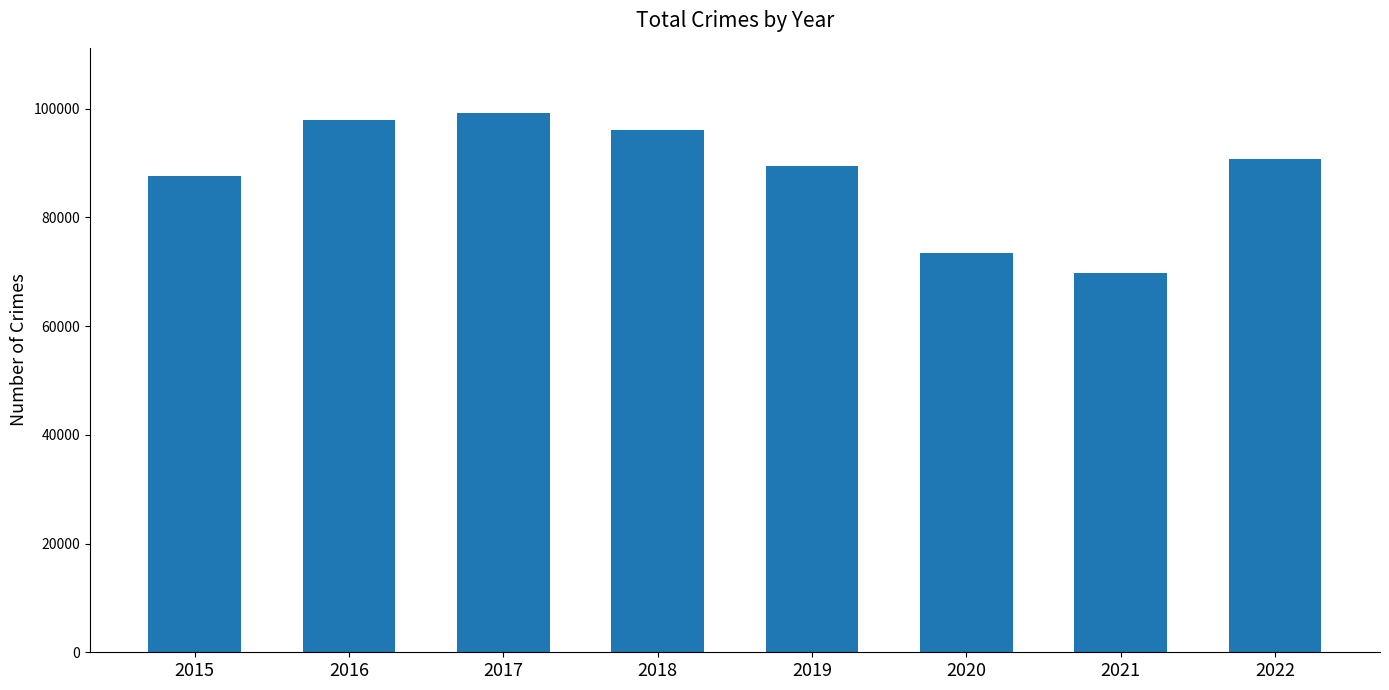

At which label does the data first exceed 90797?

2016